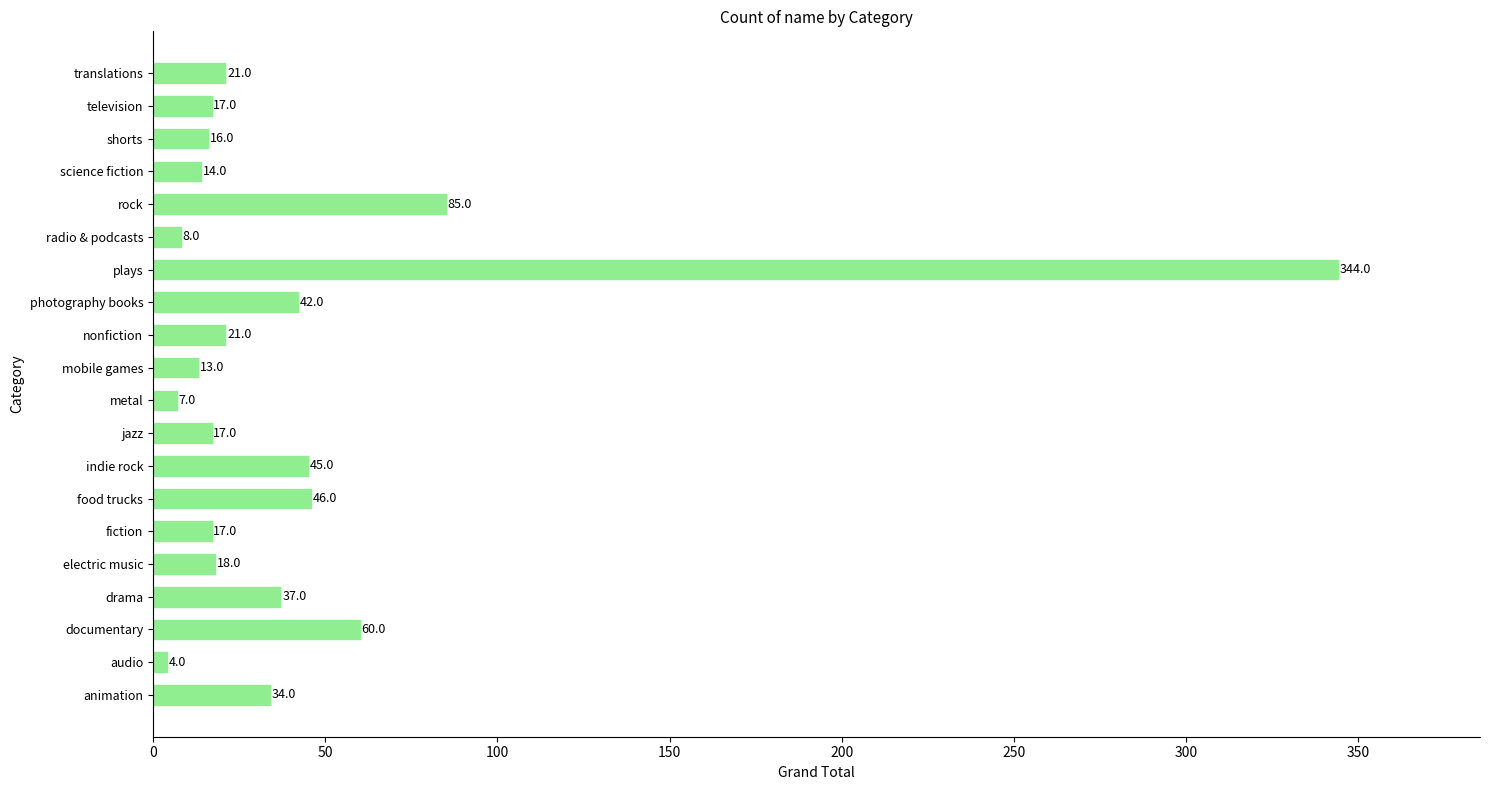

What is the greatest value displayed?

344